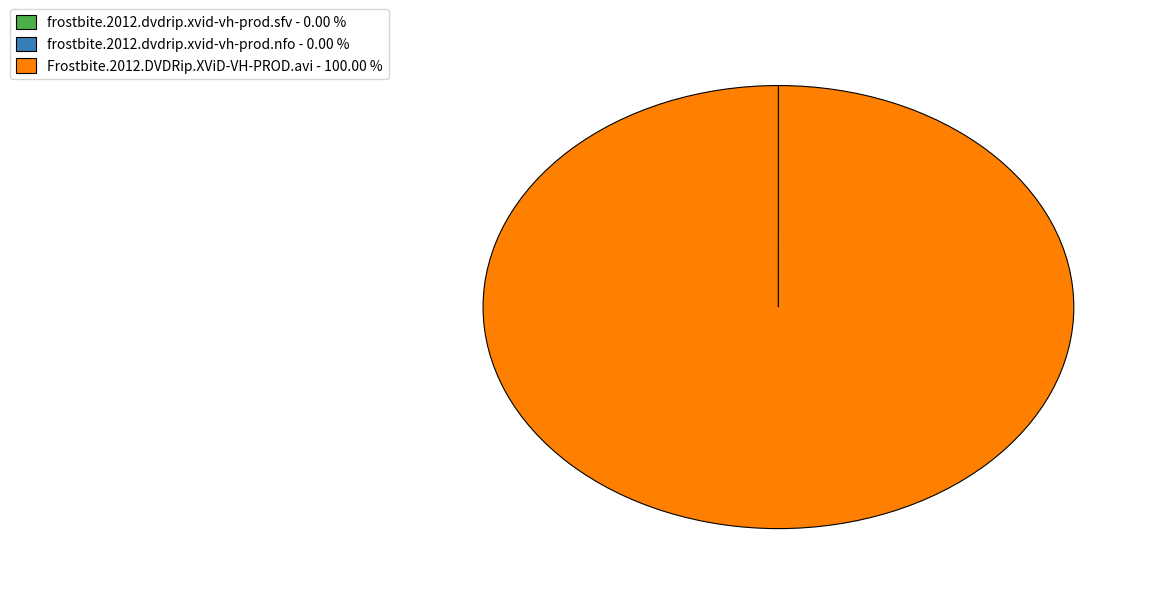

Is there a majority slice in this chart?

Yes